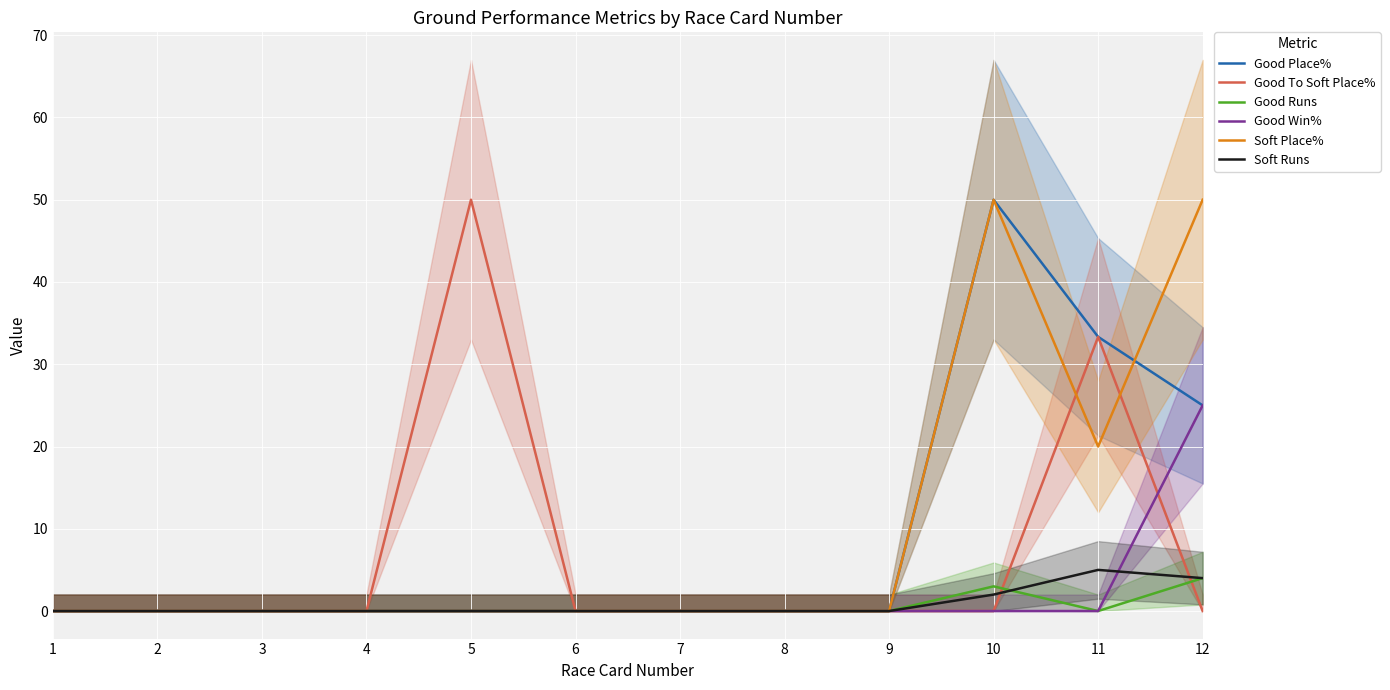

What are all the series names shown in the legend?

Good Place%, Good To Soft Place%, Good Runs, Good Win%, Soft Place%, Soft Runs